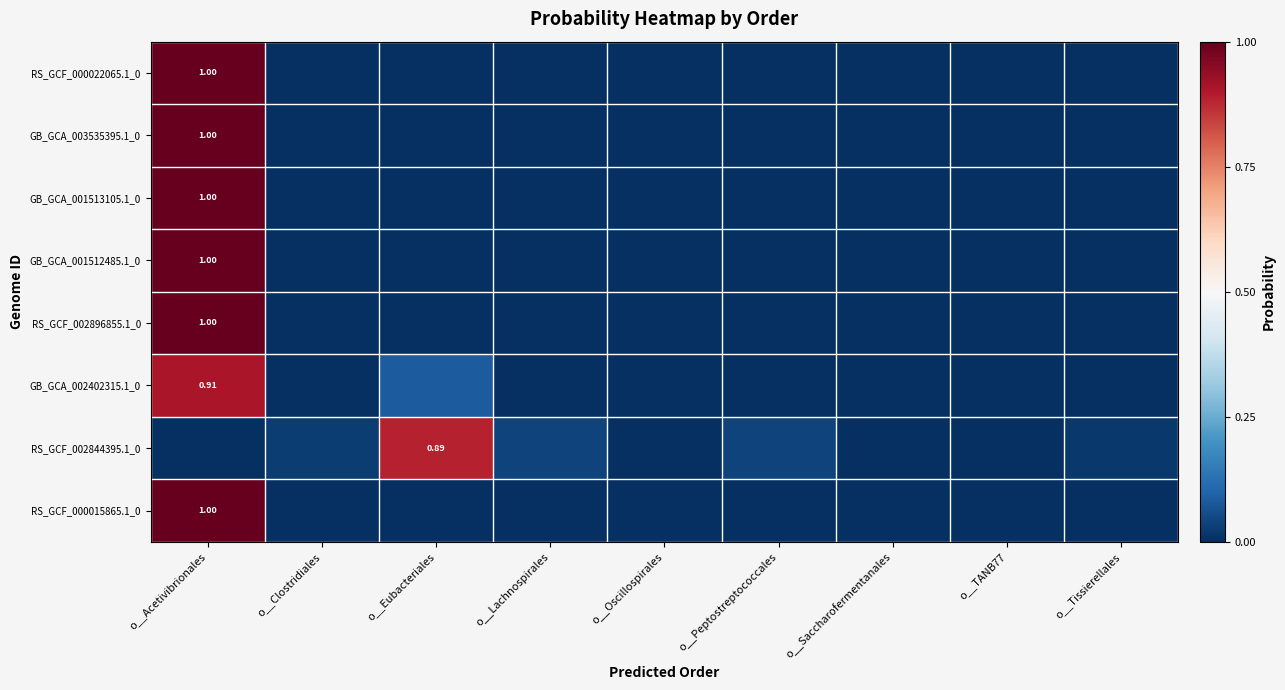

What is the maximum value shown in the chart?

1.0